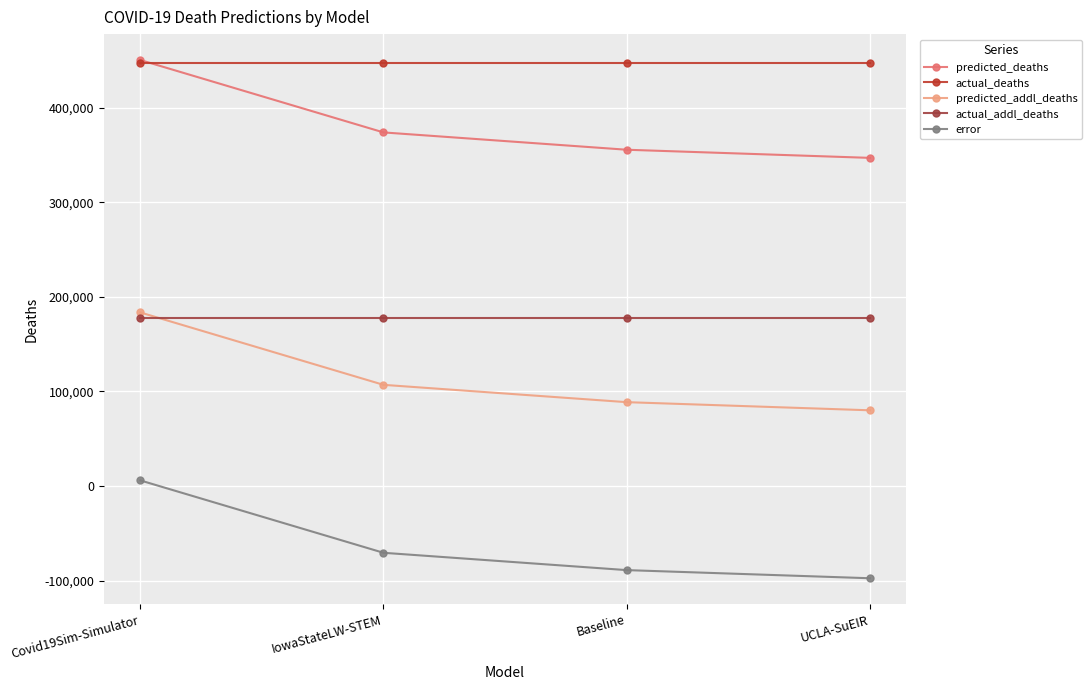

What is the sum of all predicted_addl_deaths values?

459092.6